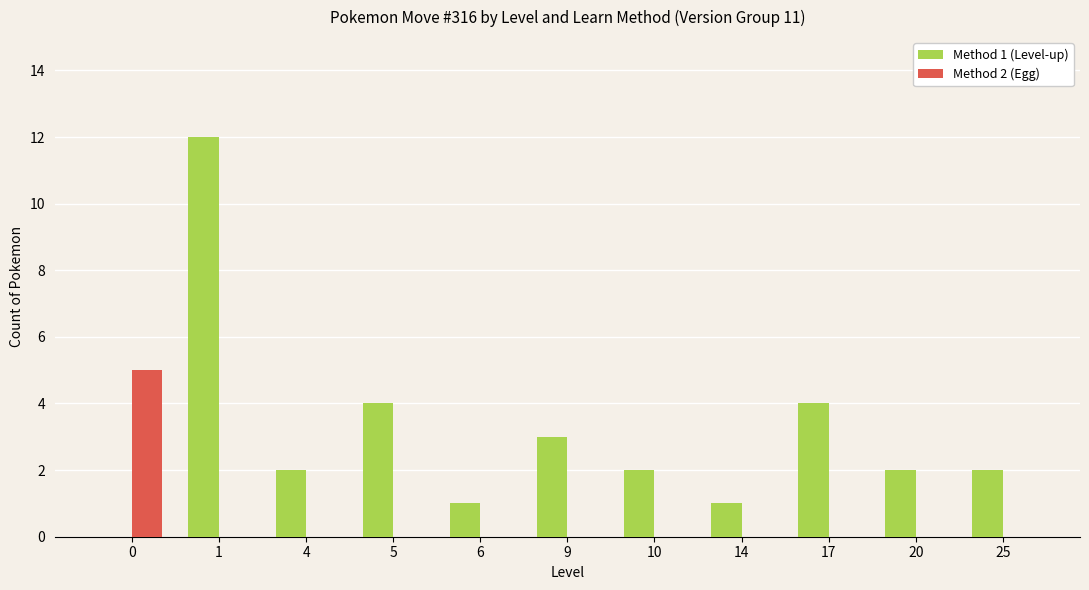

What is the difference between the Method 1 (Level-up) values at 0 and 14?

1